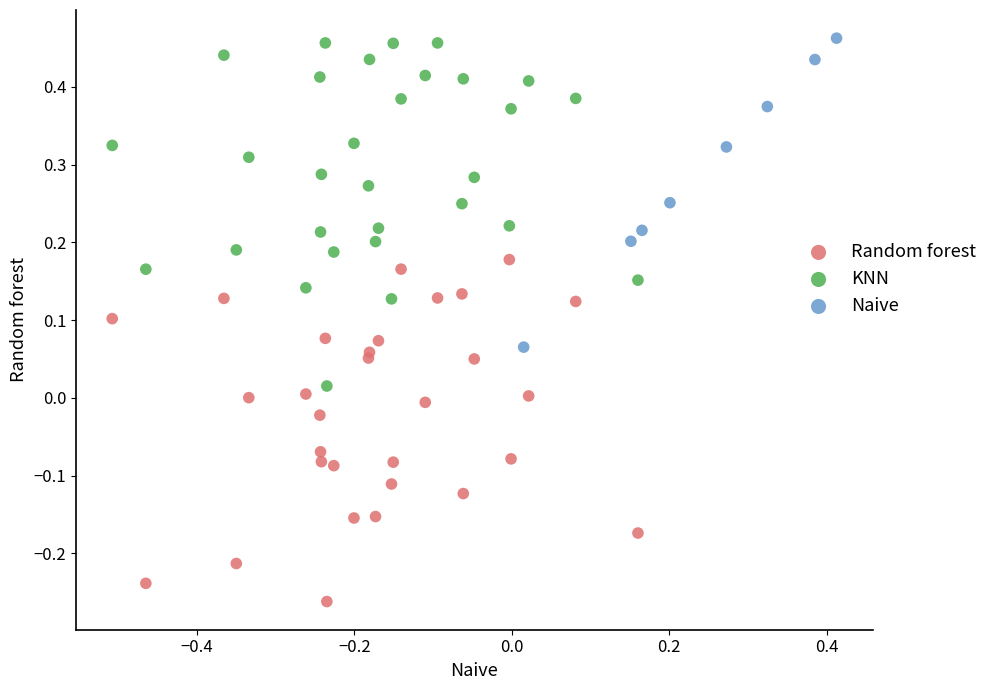

Which series contains the lowest Y value?

Random forest